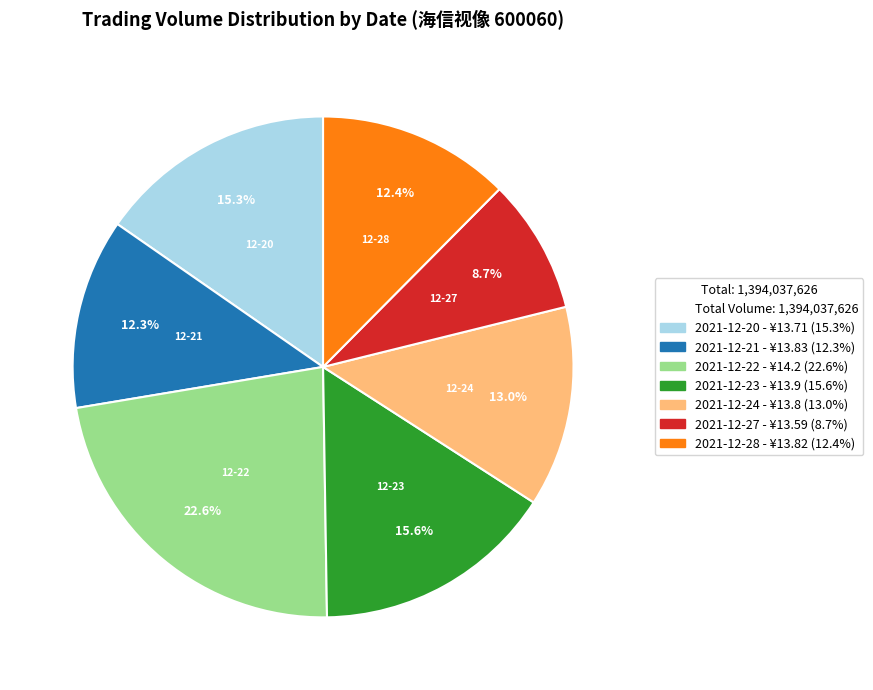

Does any single category account for the majority?

No